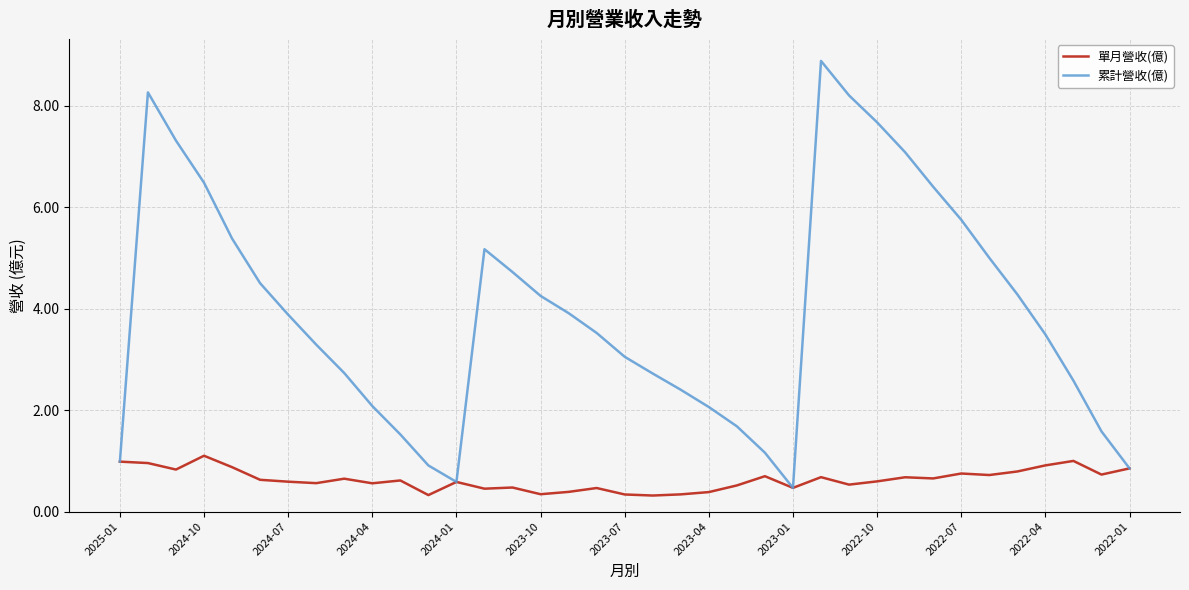

What is the greatest value displayed?

8.9